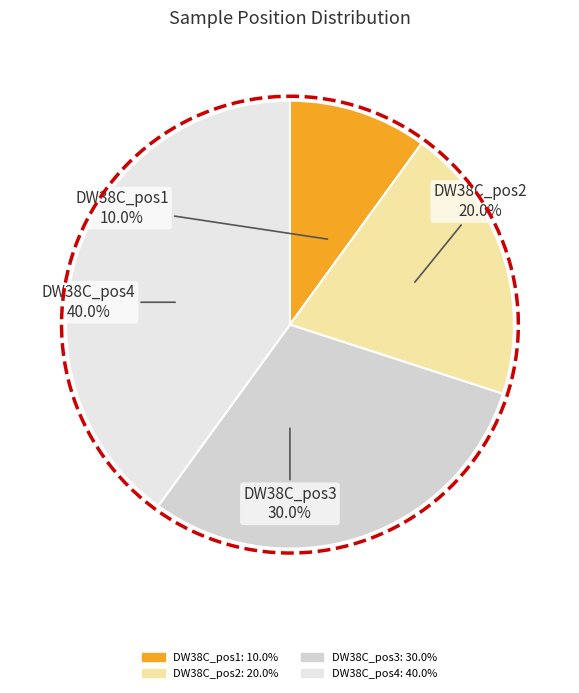

To the nearest percent, what portion does DW38C_pos4 represent?

40%